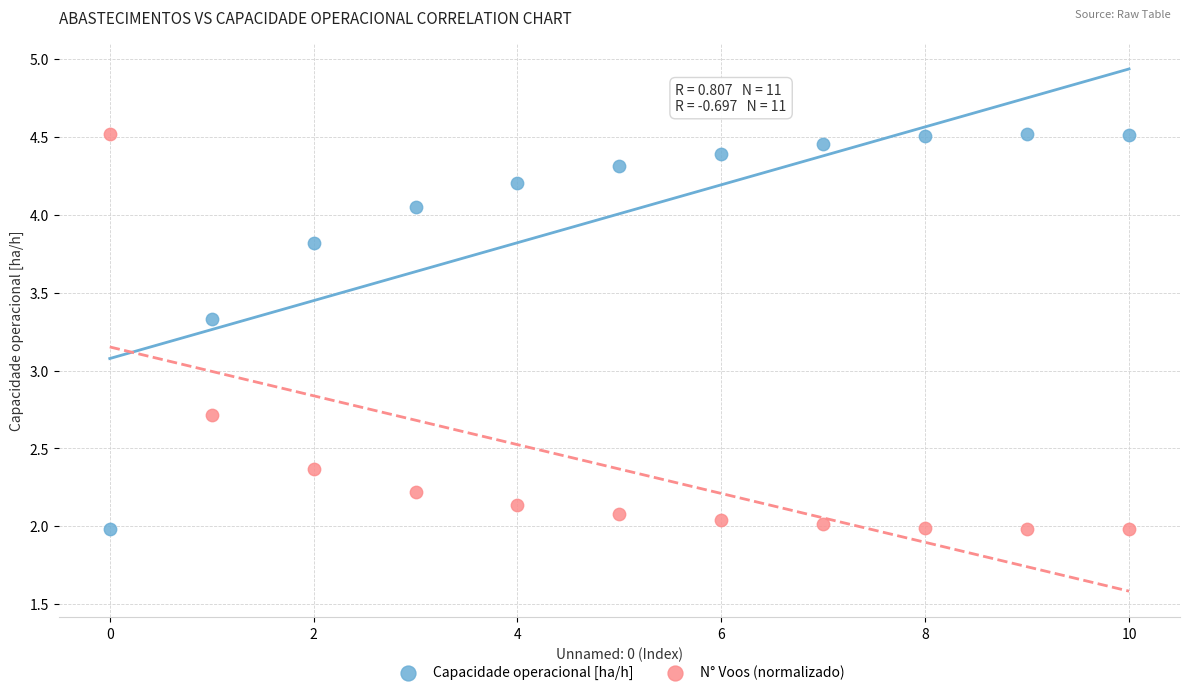

In the Capacidade operacional [ha/h] series, what Y value is closest to 3?

3.3